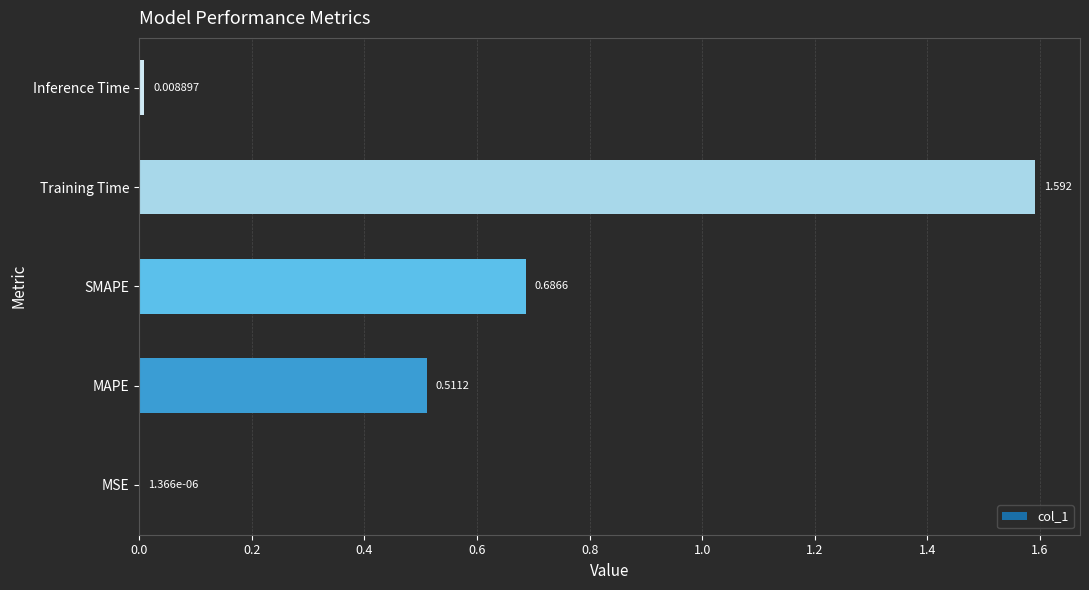

Between MSE and Training Time, which is larger?

Training Time